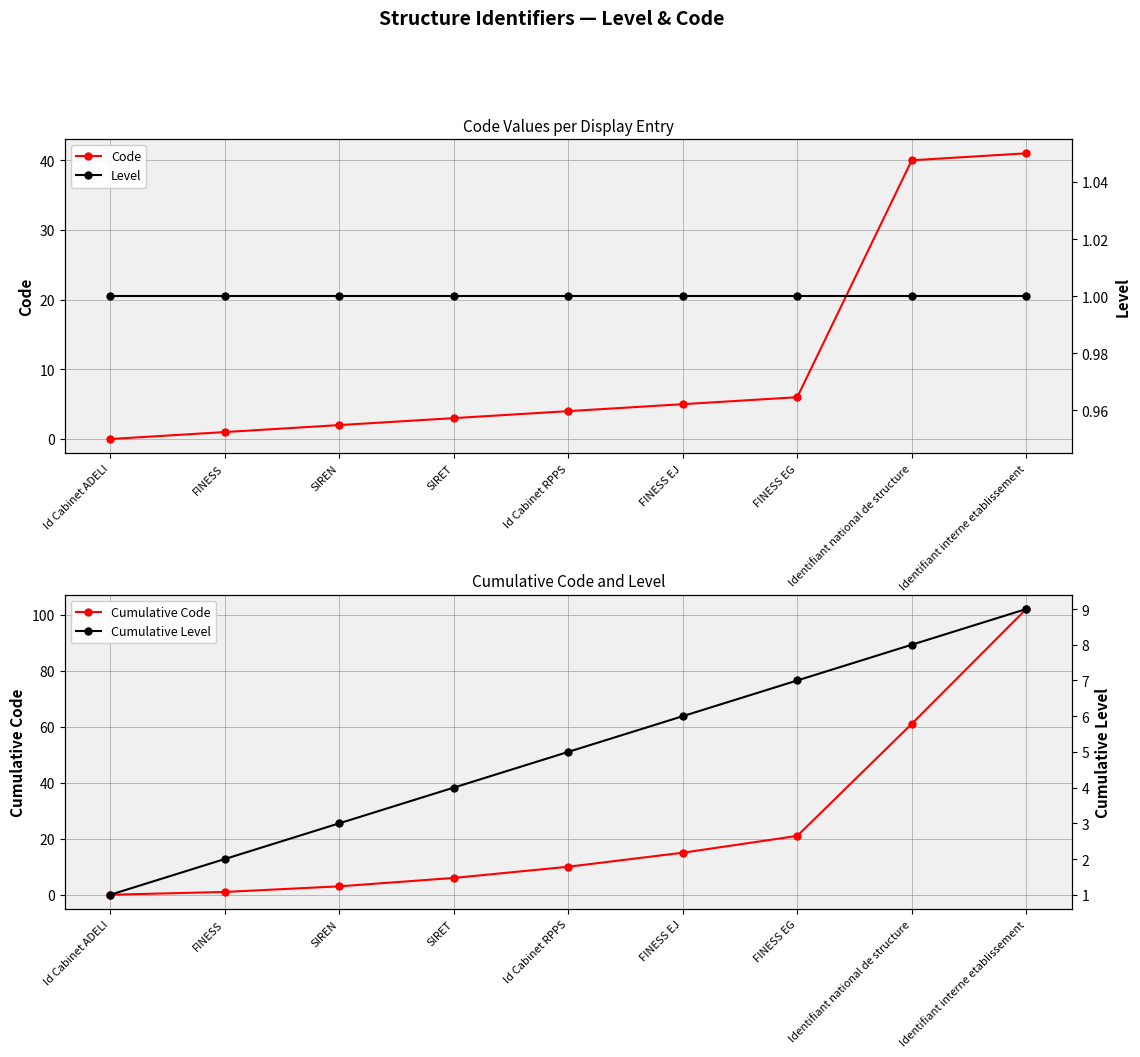

Is the value of Level at Identifiant interne etablissement greater than the value of Code at SIREN?

No